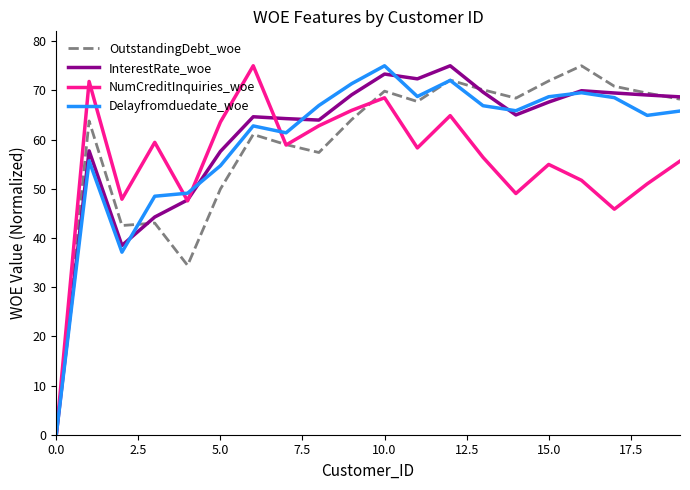

What is the maximum value for Delayfromduedate_woe?

75.0